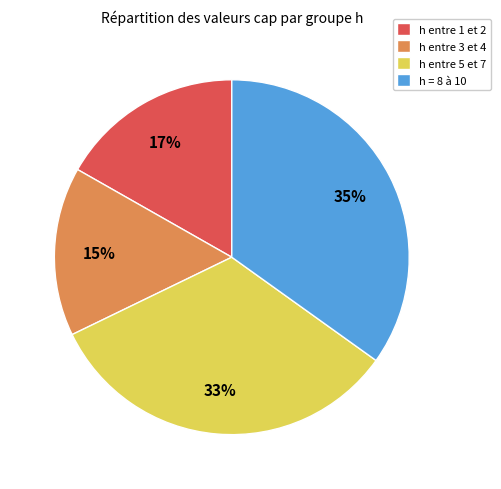

True or false: h entre 5 et 7 accounts for 26% of the total.

False